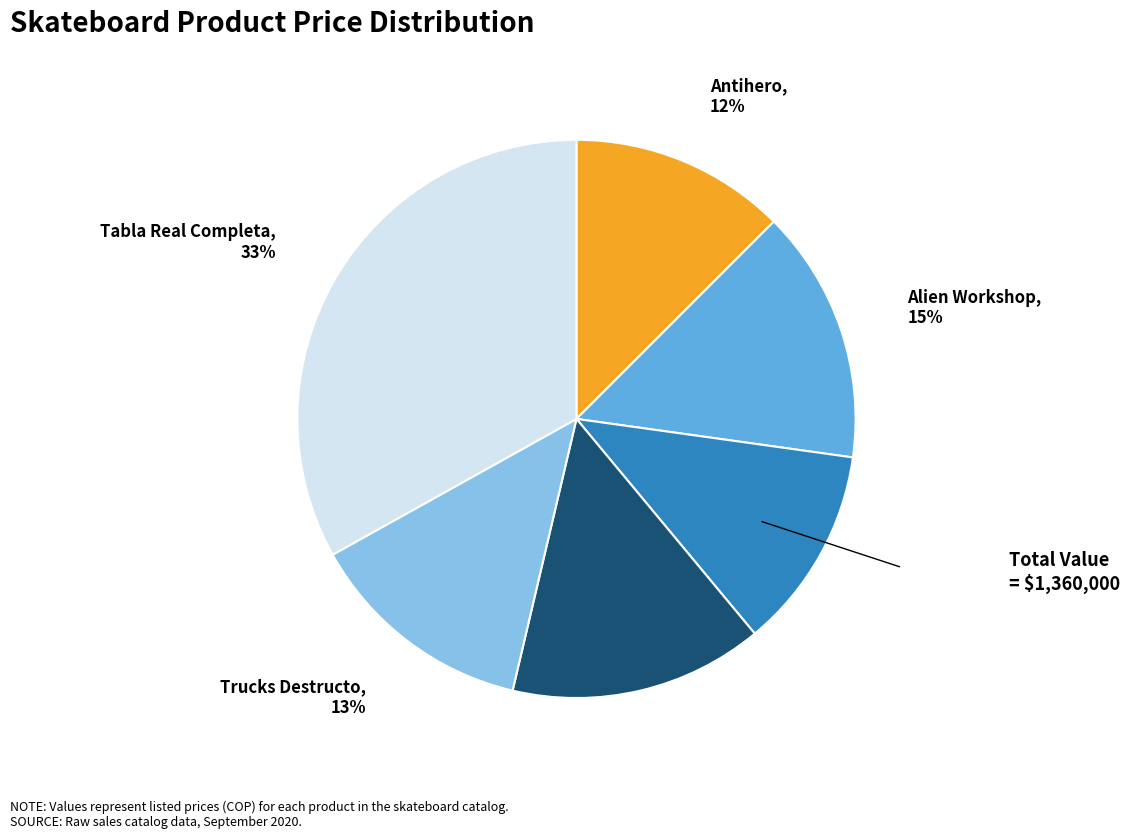

To the nearest percent, what is the average slice percentage?

17%